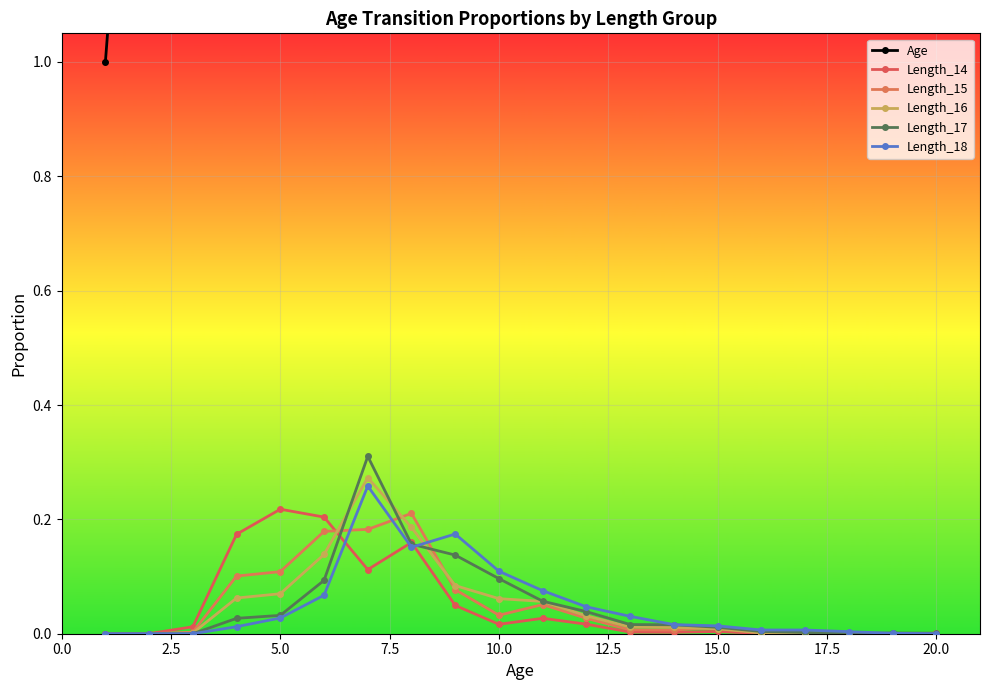

How many values in the Length_16 series exceed 0?

17